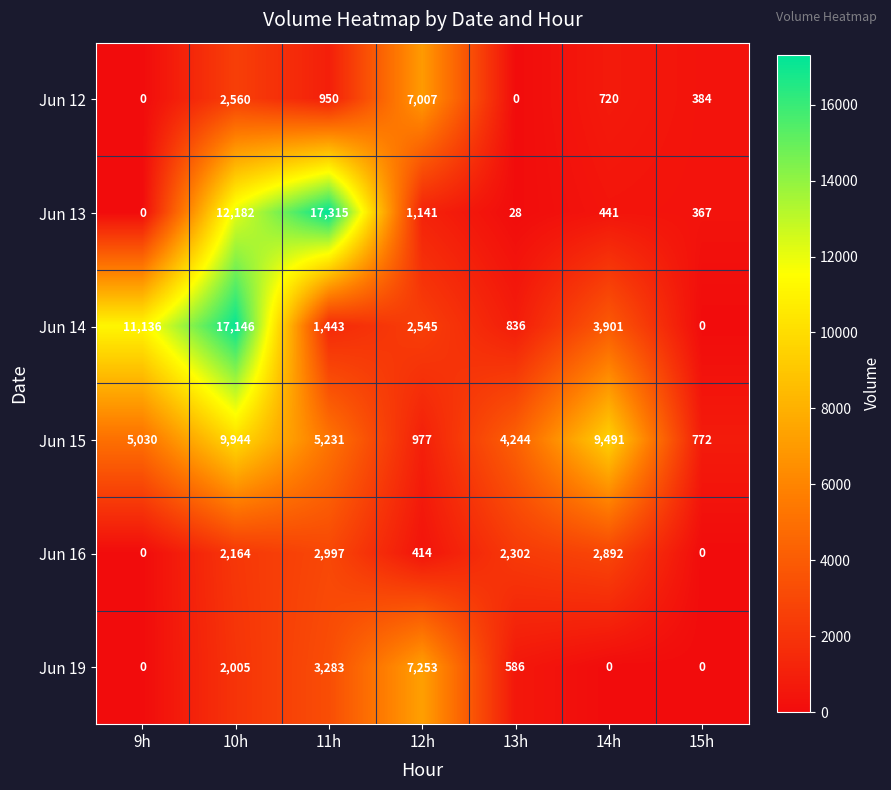

At which label does Jun 13 reach its peak?

11h